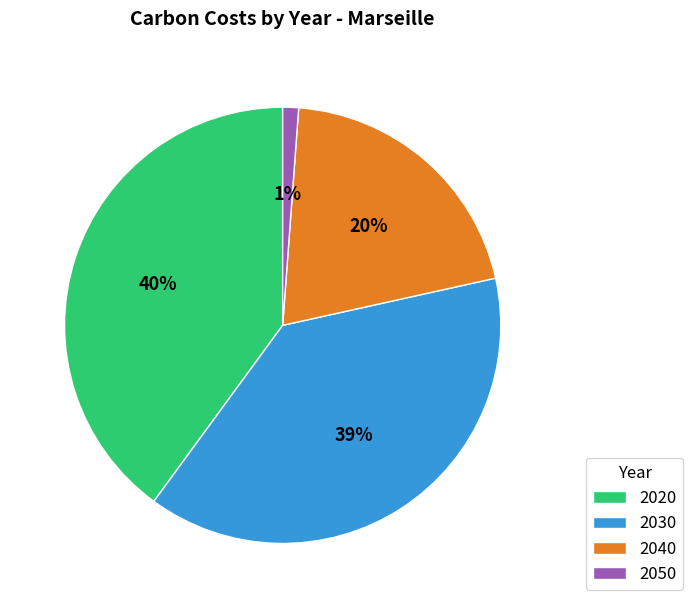

Approximately how many times larger is the value at 2040 compared to 2020?

0.5